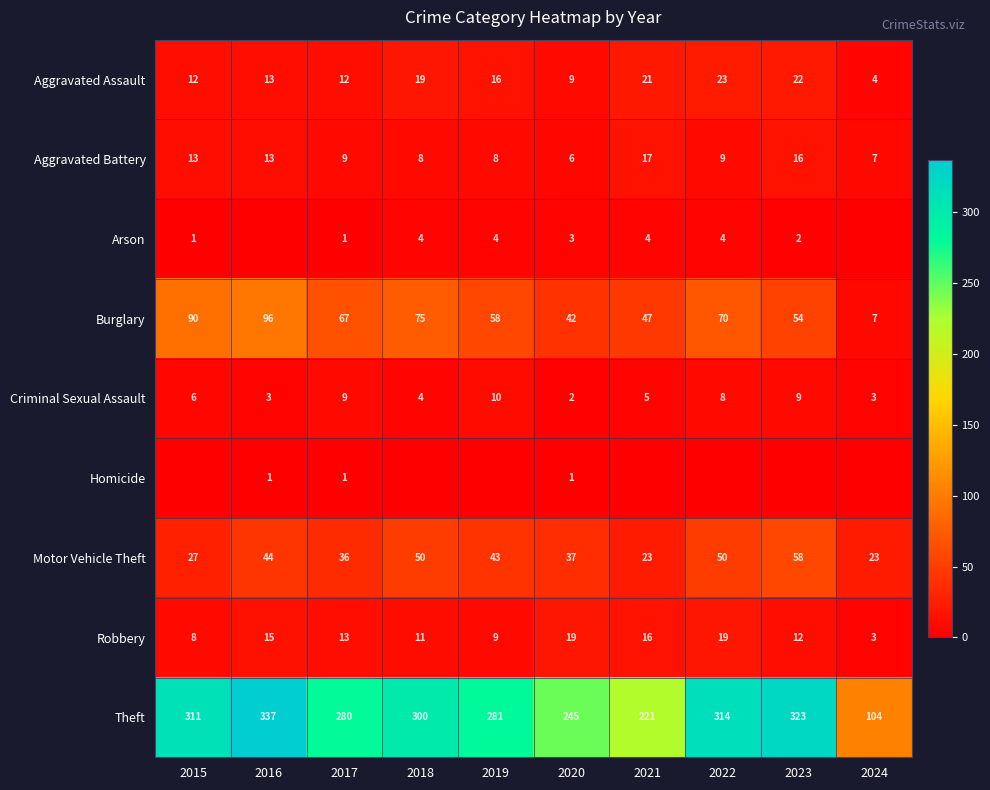

Is it true that Arson equals 3 at 2020?

True